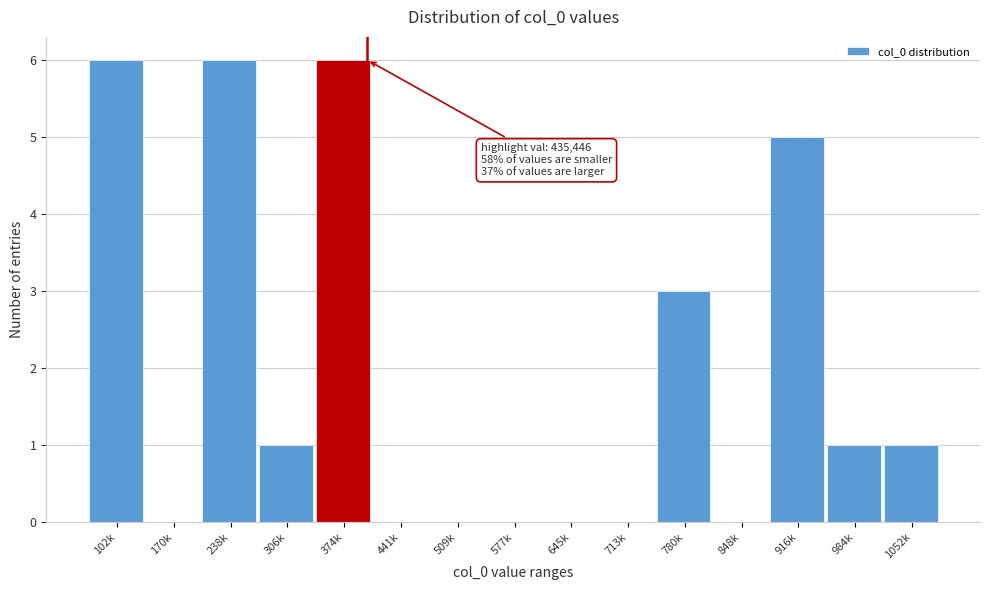

Reading left to right, list all the values displayed in this chart.

102k=6	170k=0	238k=6	306k=1	374k=6	441k=0	509k=0	577k=0	645k=0	713k=0	780k=3	848k=0	916k=5	984k=1	1052k=1